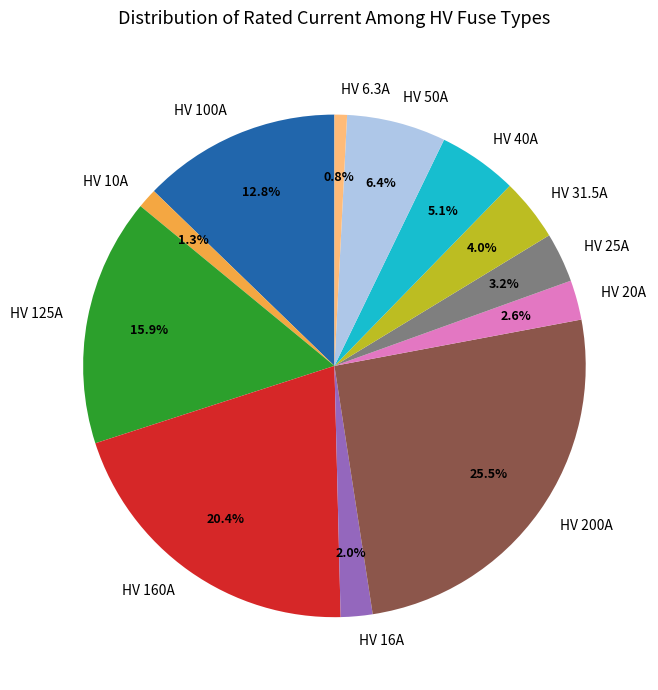

Which category has the biggest portion of the pie?

HV 200A